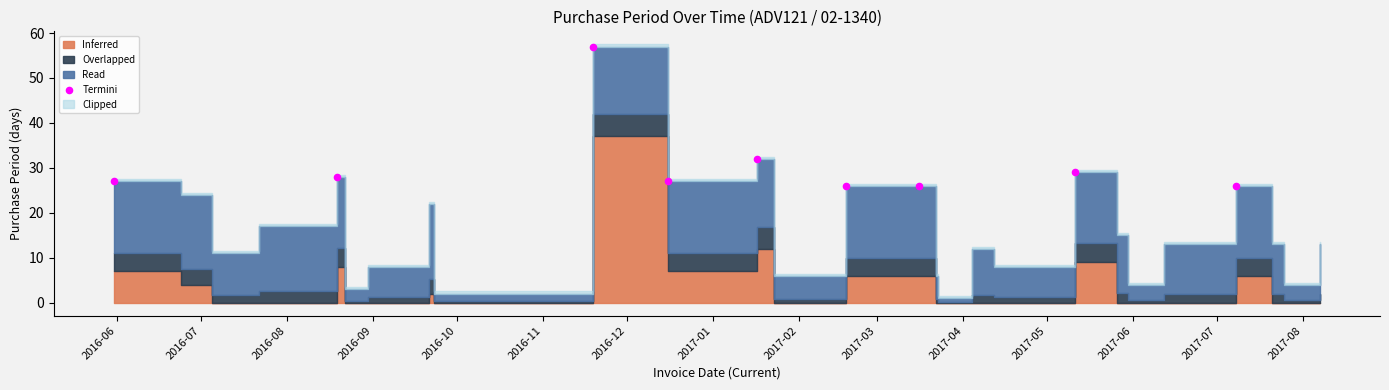

What is the ratio of the value at 2017-07-21 to the value at 2017-03-22?

2.2